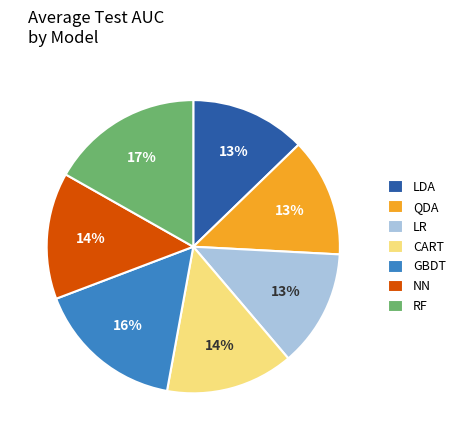

Is there a majority slice in this chart?

No